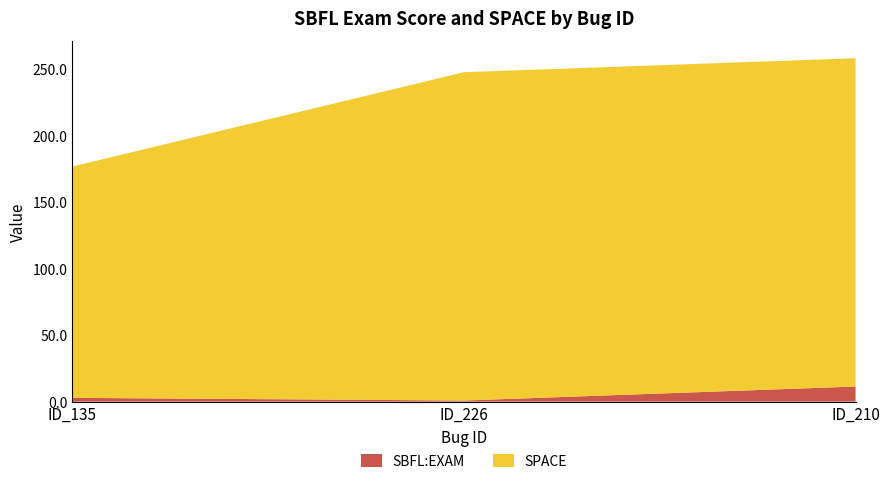

Reading right to left, extract all data points from this chart.

SBFL:EXAM: ID_210=11.3	ID_226=0.8	ID_135=2.8
SPACE: ID_210=247.0	ID_226=247.0	ID_135=174.0